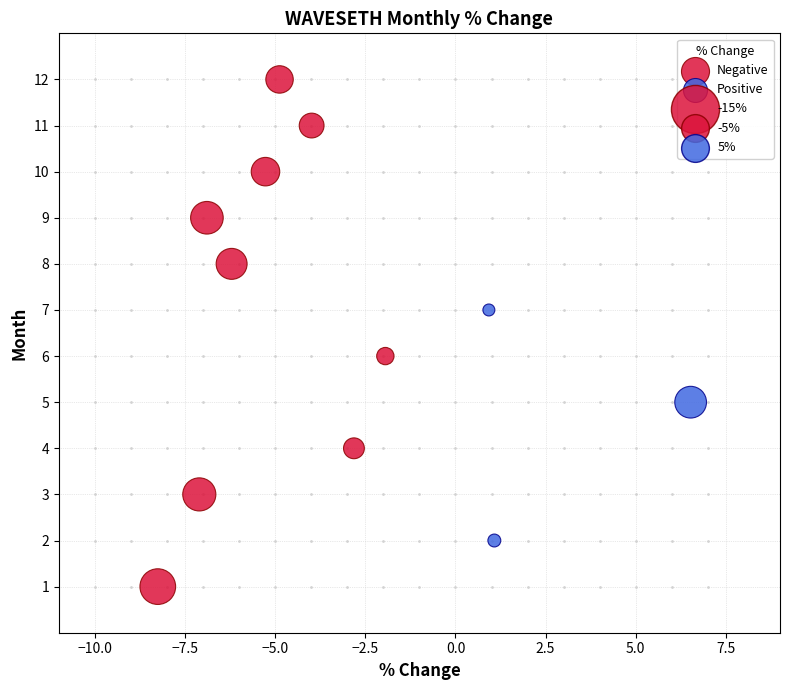

Which series contains the highest Y value?

Negative